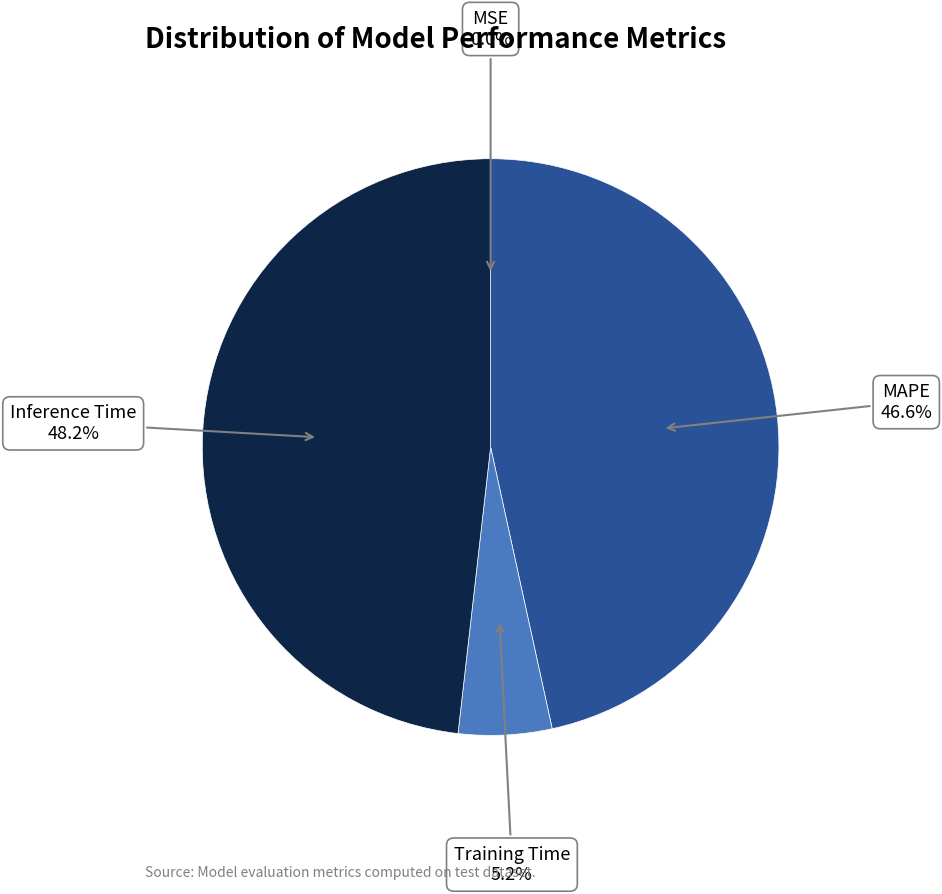

Does any single category account for the majority?

No